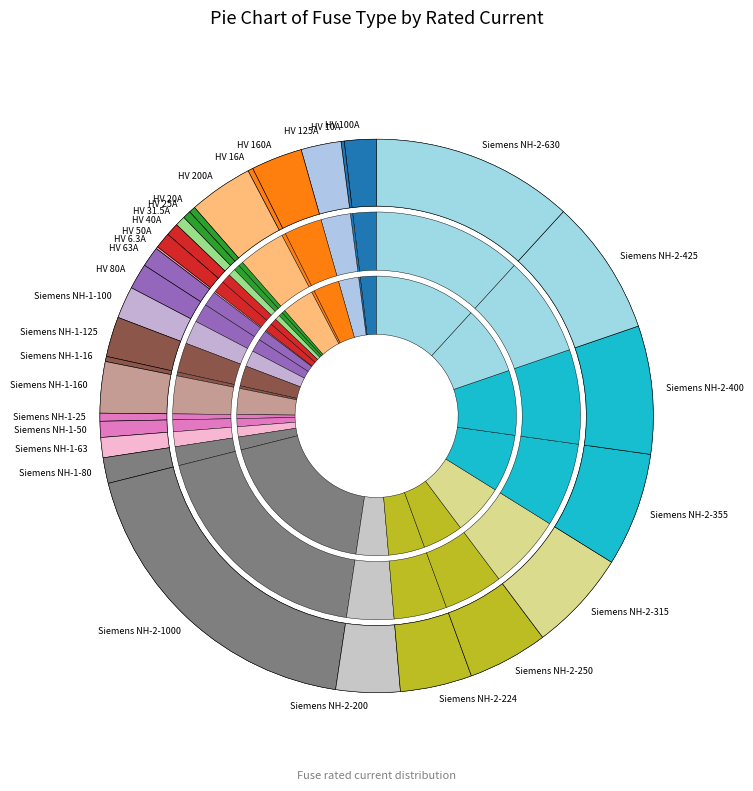

Is it true that Siemens NH-1-63 is 14% of the pie?

False